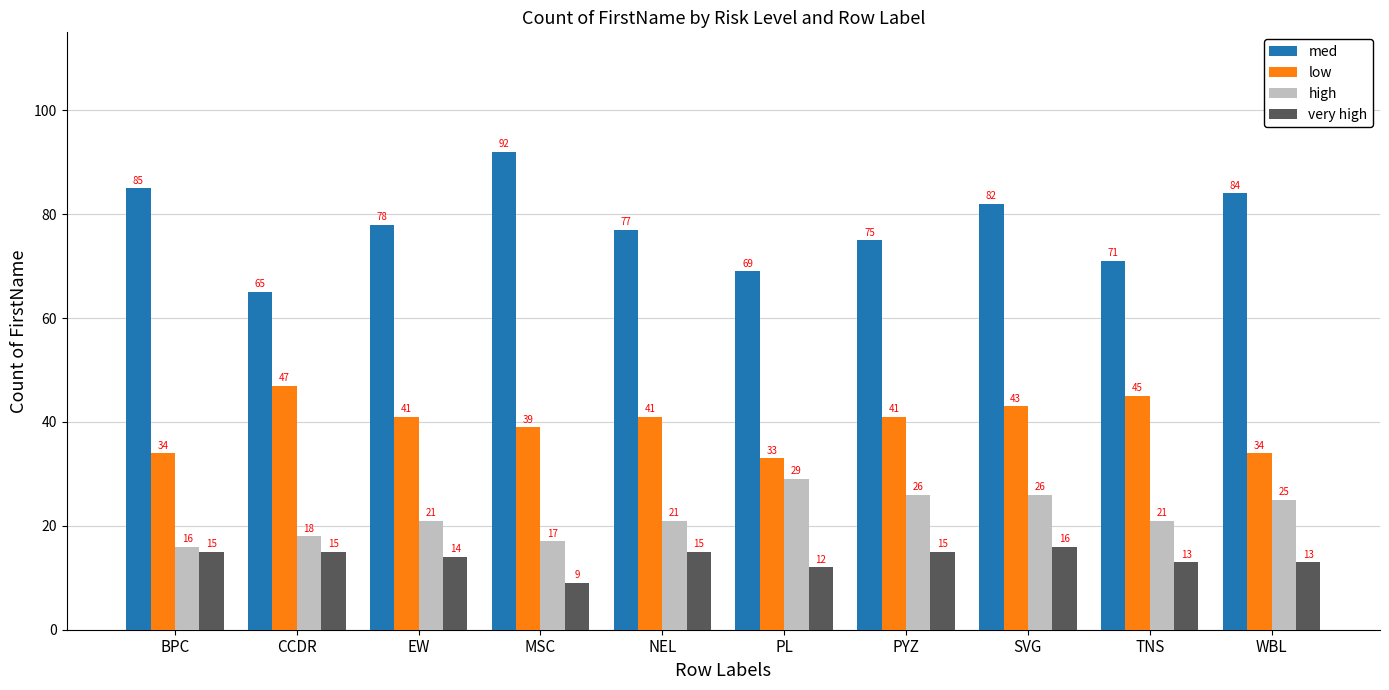

Rank the series by their maximum value, from highest to lowest.

med, low, high, very high